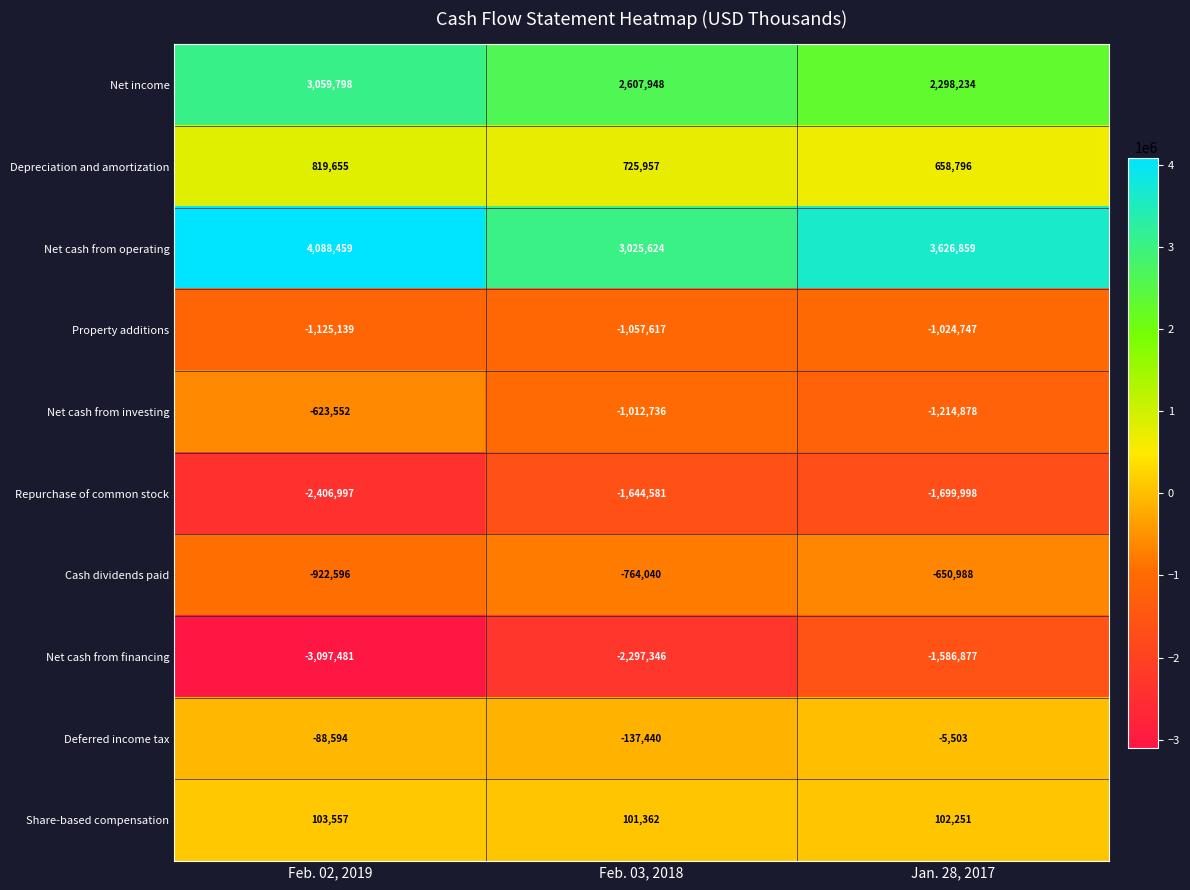

Reading left to right, what are all the values shown in this chart?

Net income: 3059798	2607948	2298234
Depreciation and amortization: 819655	725957	658796
Net cash from operating: 4088459	3025624	3626859
Property additions: -1125139	-1057617	-1024747
Net cash from investing: -623552	-1012736	-1214878
Repurchase of common stock: -2406997	-1644581	-1699998
Cash dividends paid: -922596	-764040	-650988
Net cash from financing: -3097481	-2297346	-1586877
Deferred income tax: -88594	-137440	-5503
Share-based compensation: 103557	101362	102251